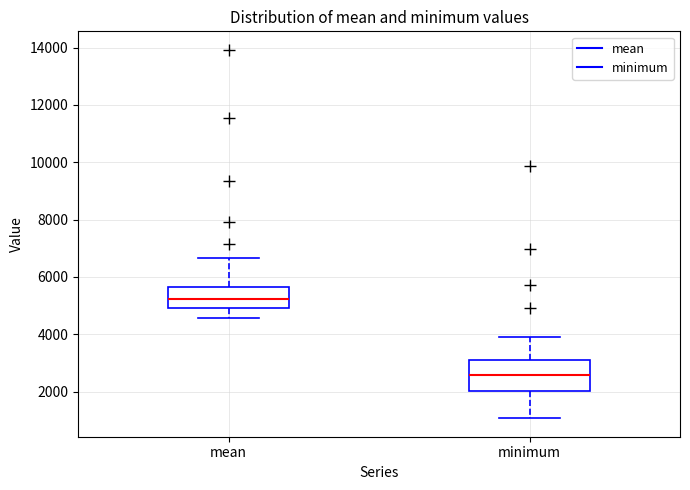

Which box's median line is the lowest?

minimum